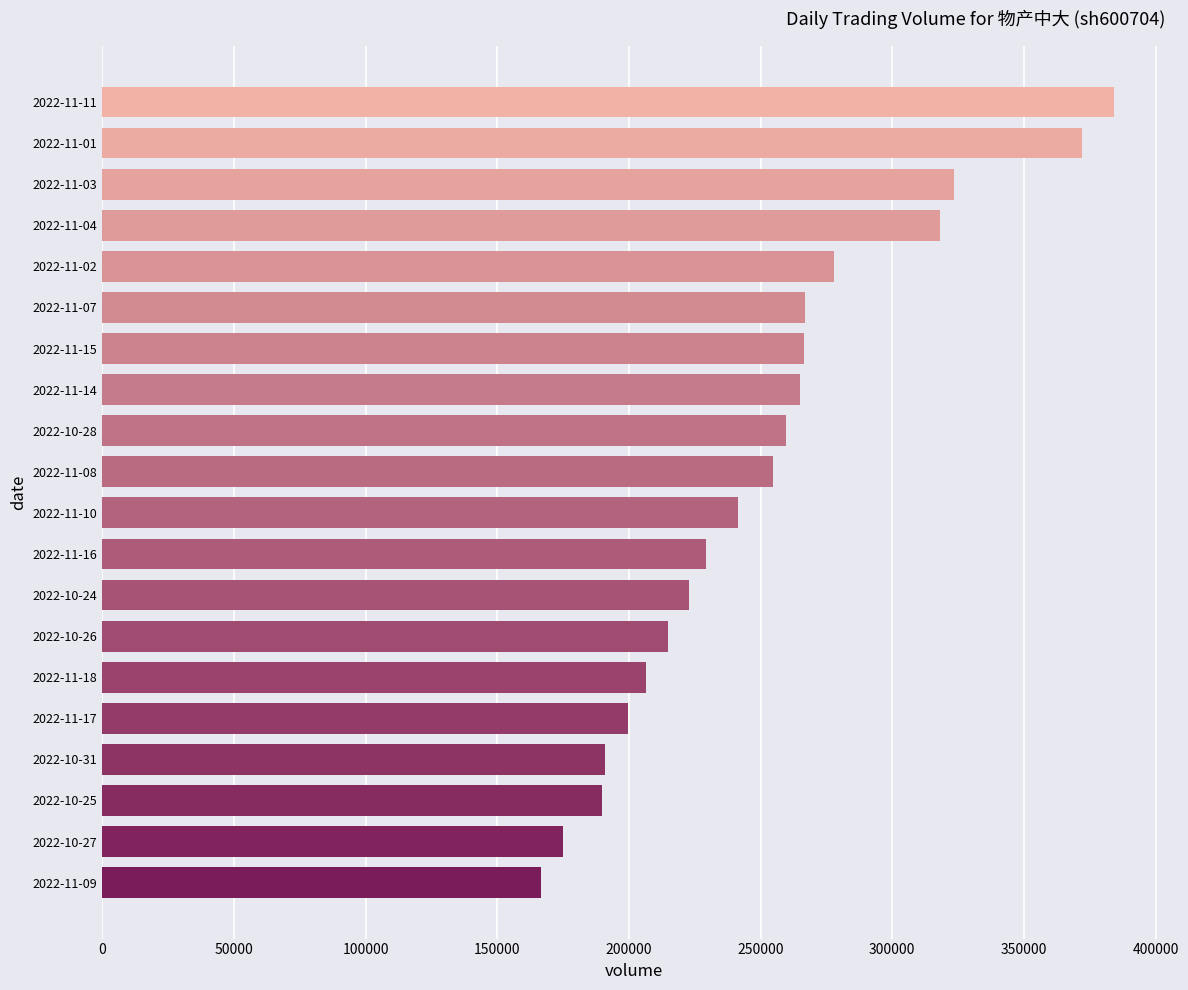

What is the greatest value displayed?

384364